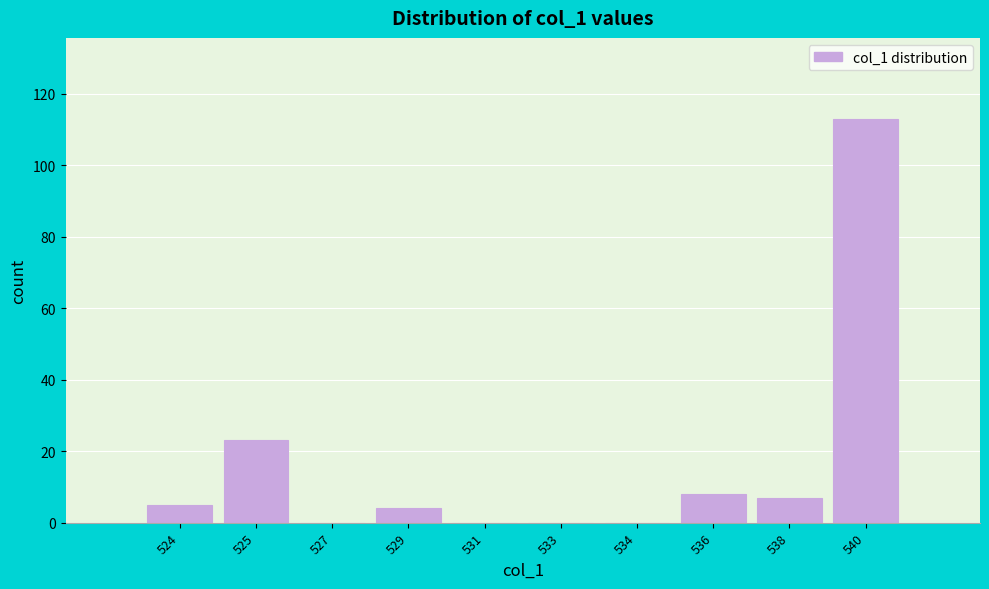

Reading left to right, what are all the values shown in this chart?

524=5	525=23	527=0	529=4	531=0	533=0	534=0	536=8	538=7	540=113